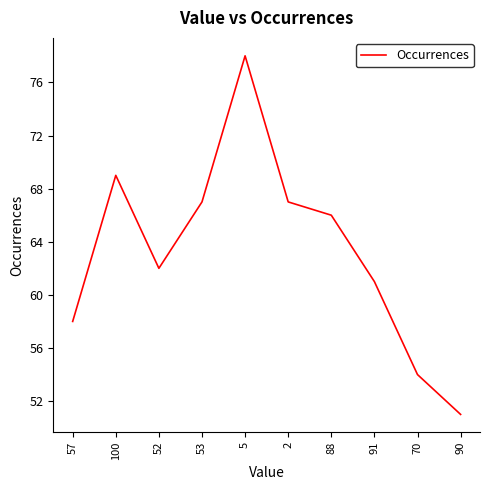

Which label corresponds to the largest value in the chart?

5